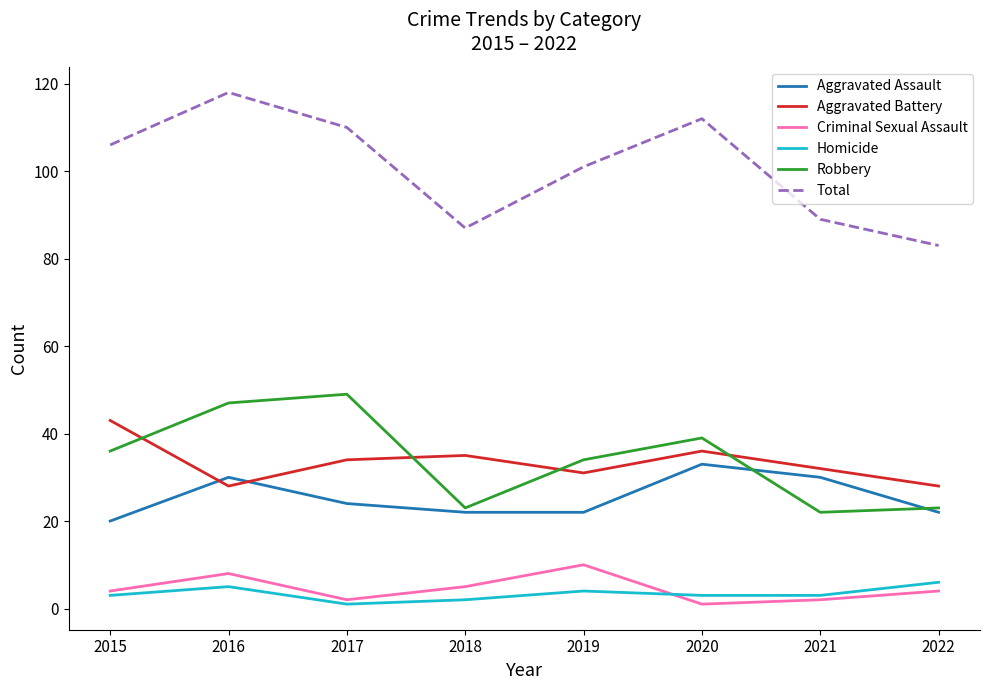

True or false: Homicide and Aggravated Assault intersect in this chart.

False